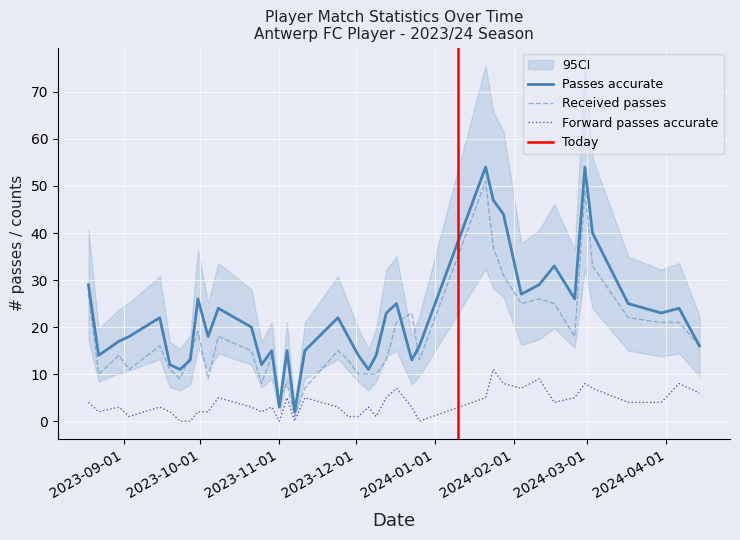

What is the difference between the second highest and second lowest values in the forward_passes_accurate series?

9